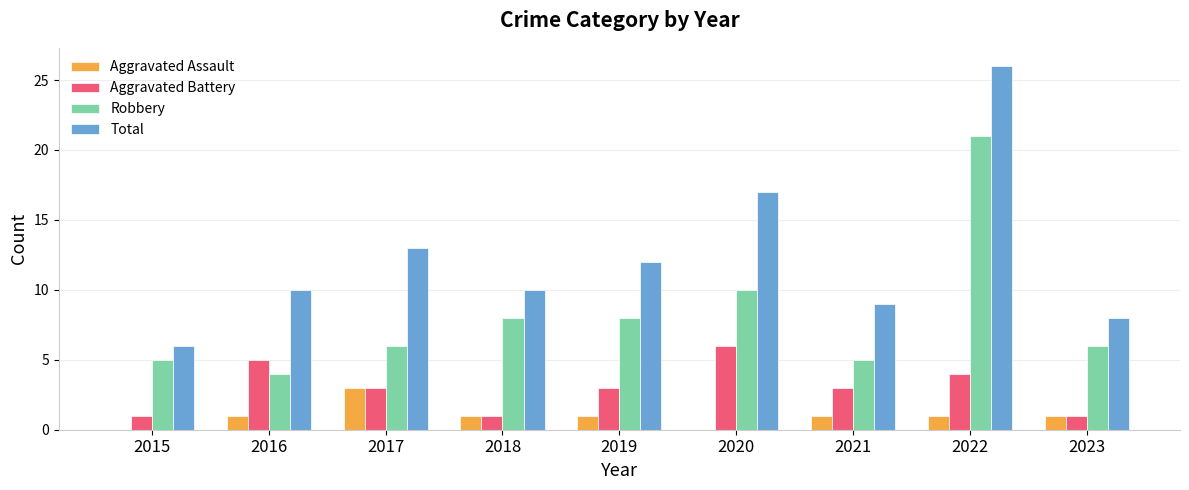

What is the highest value of the Total series?

26